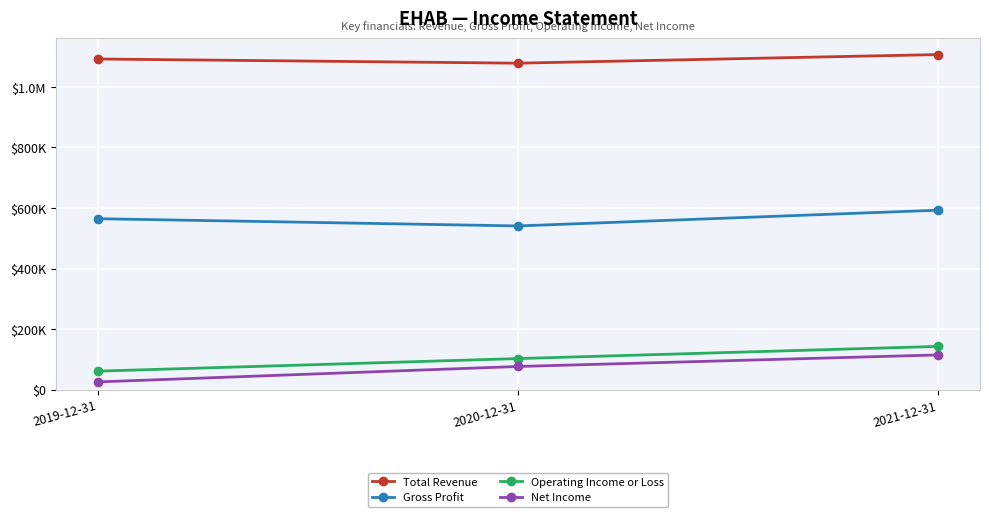

Which label corresponds to the smallest value in the chart?

2019-12-31